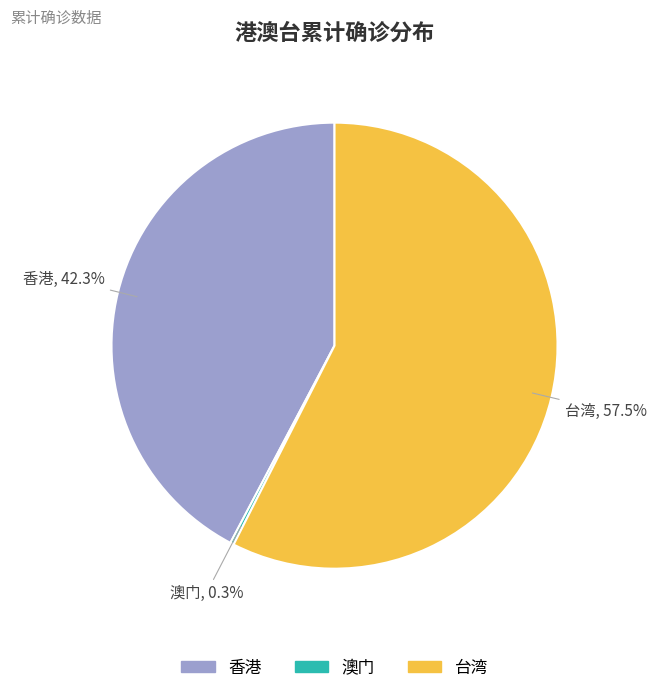

Which has a higher value, 香港 or 台湾?

台湾